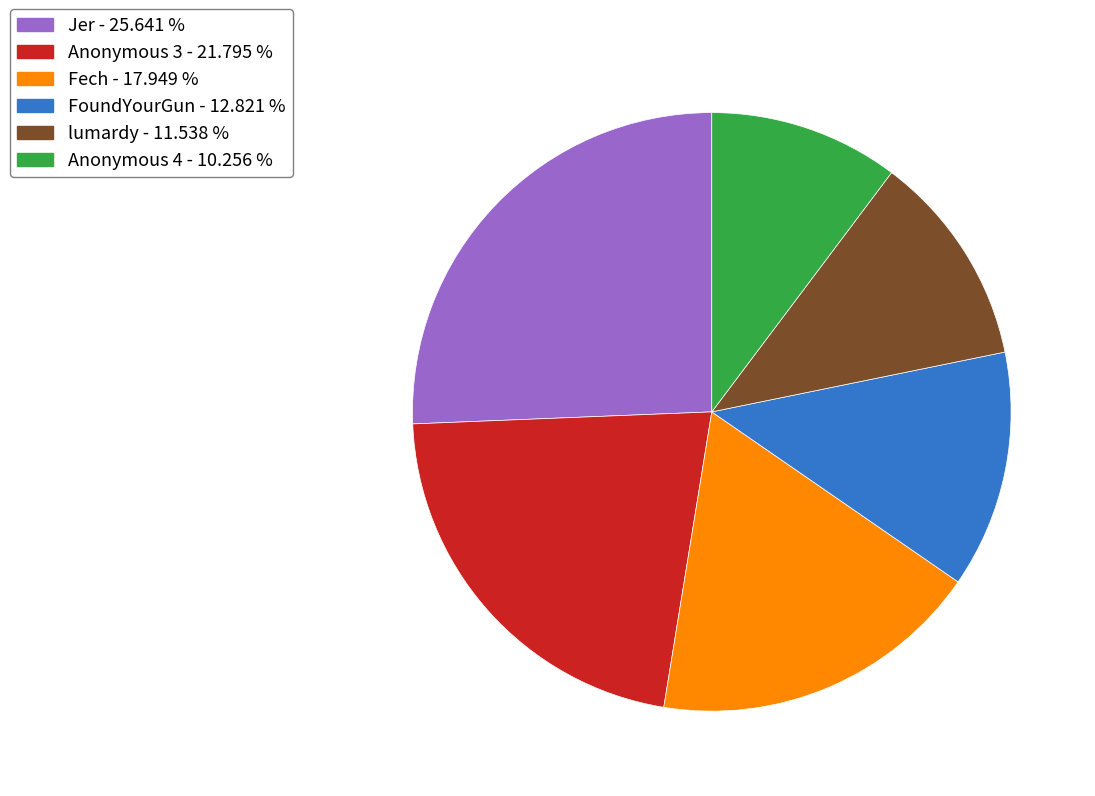

What is the largest slice in the pie chart?

Jer - 25.641 %